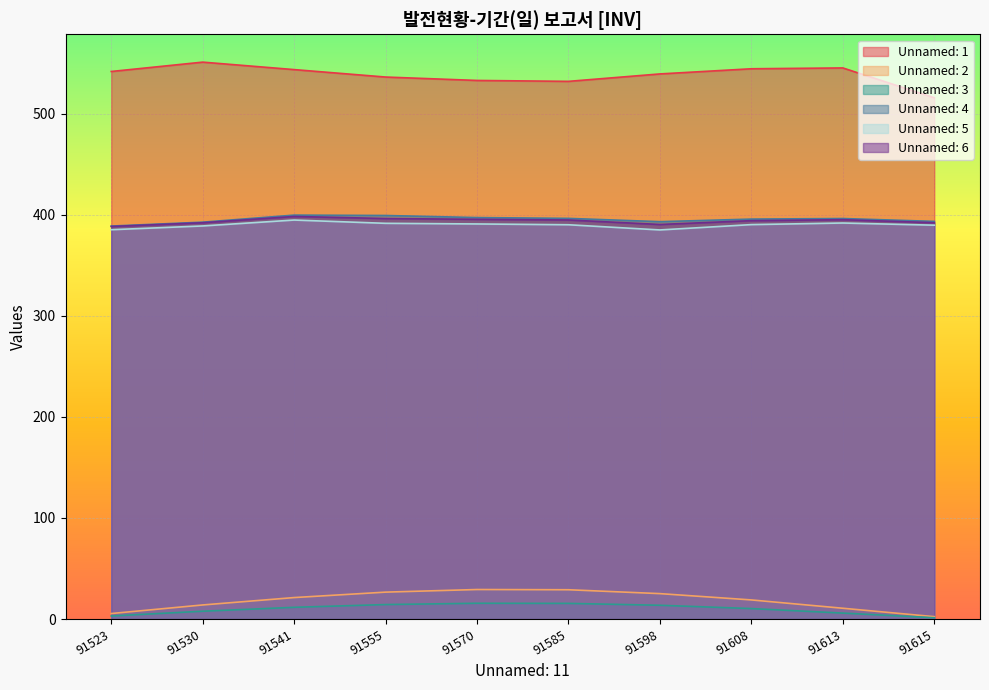

Read the Unnamed: 3 value at 91615.

1.3